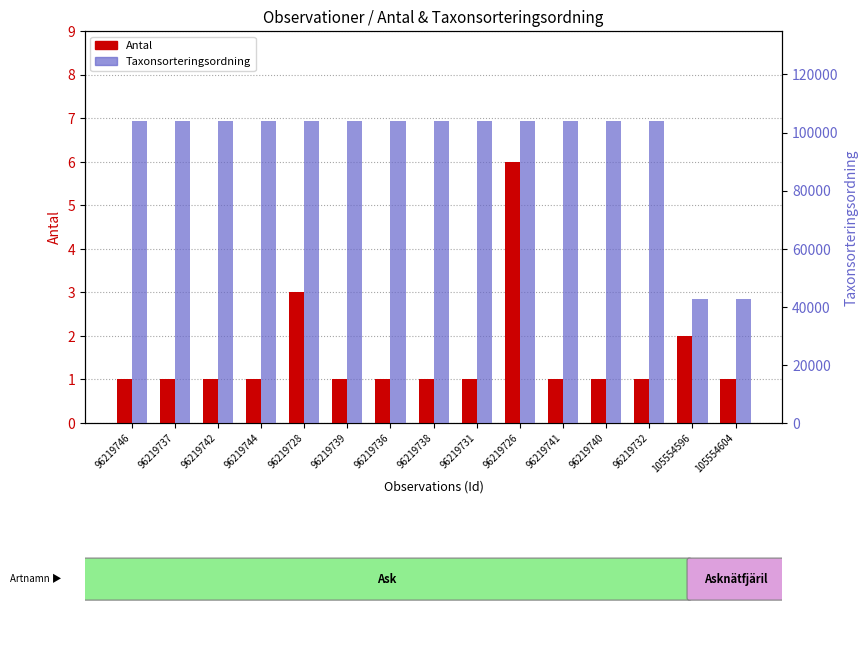

What is the sum of the Antal values at 96219726 and 96219732?

7